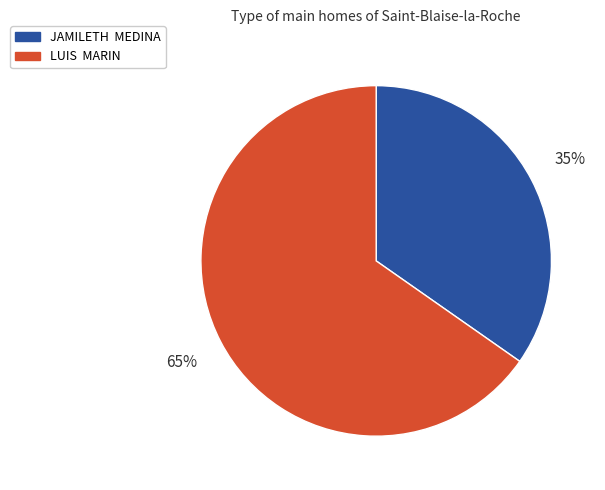

Rank the categories by value from highest to lowest.

LUIS MARIN, JAMILETH MEDINA